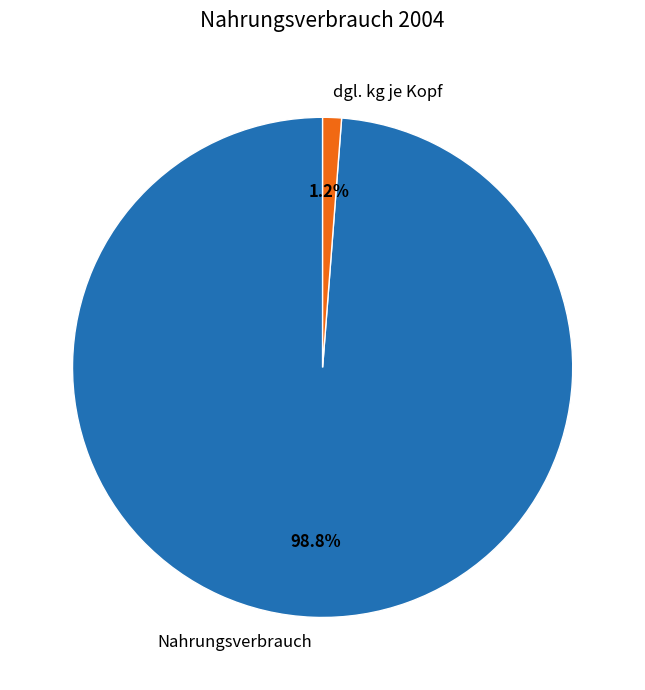

How many slices are in this pie chart?

2